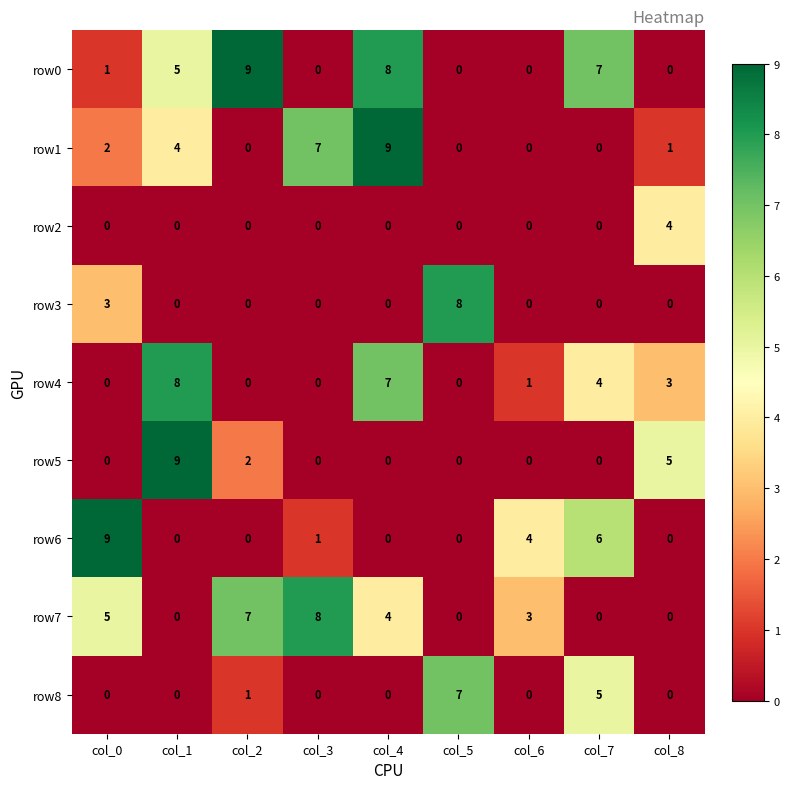

What is the difference between the row3 values at col_8 and col_5?

8